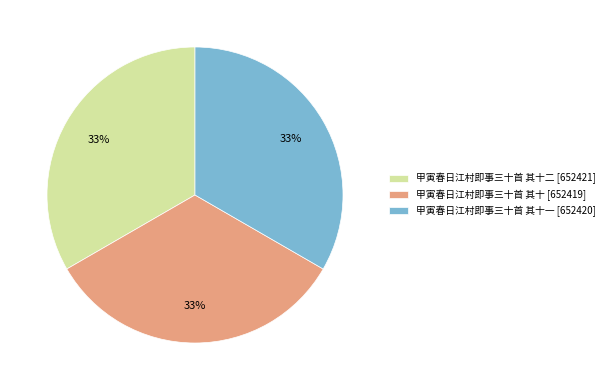

Is it true that 甲寅春日江村即事三十首 其十二 [652421] is 33% of the pie?

True